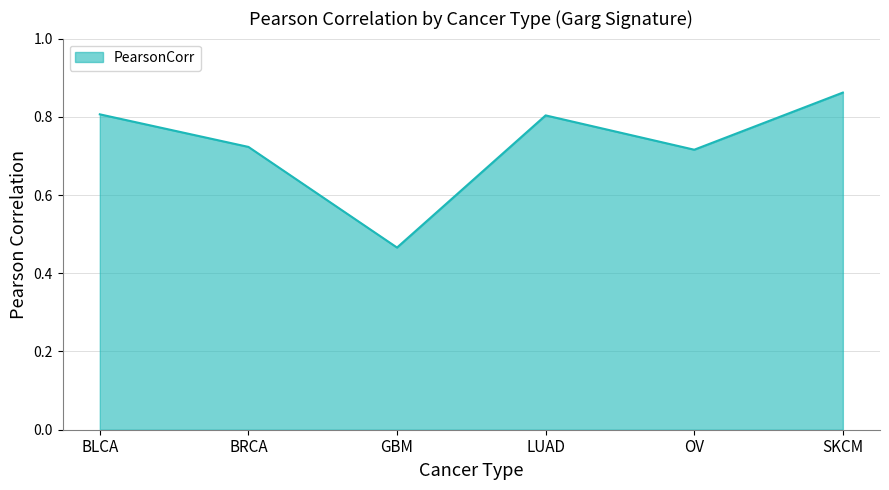

At which category does the chart reach its minimum across all series?

GBM